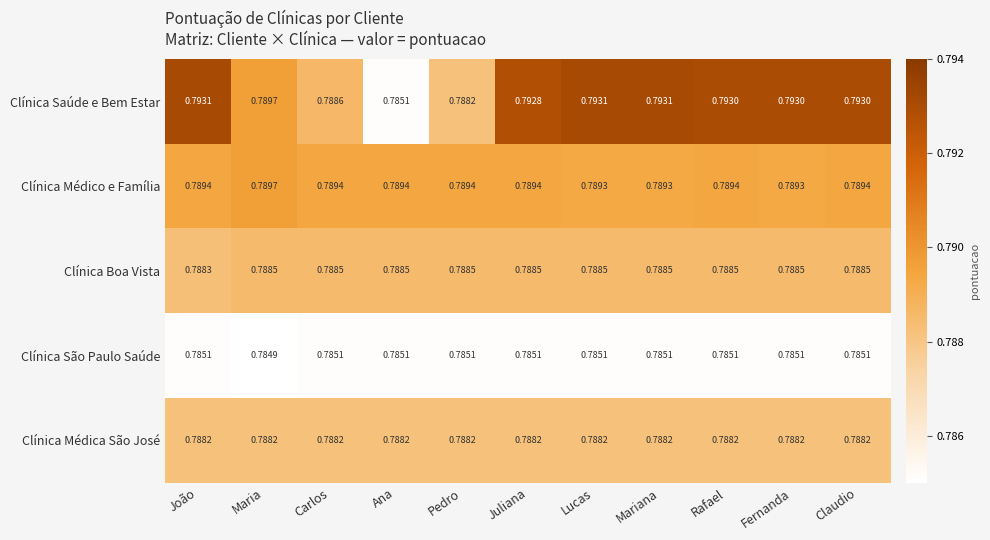

At how many categories does at least one series exceed 0?

11